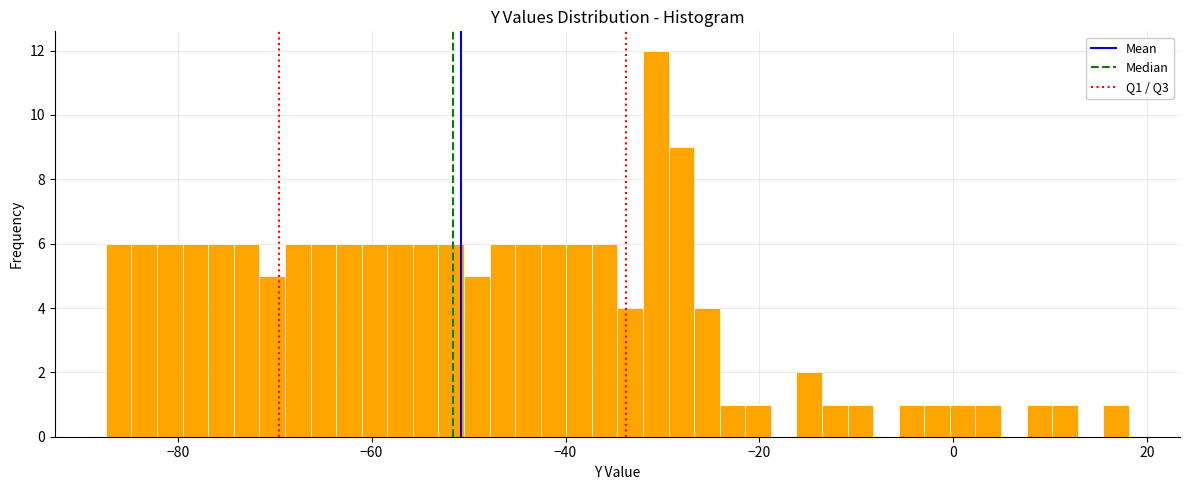

Read against the x-axis, roughly where is the centre of the tallest bar?

-30